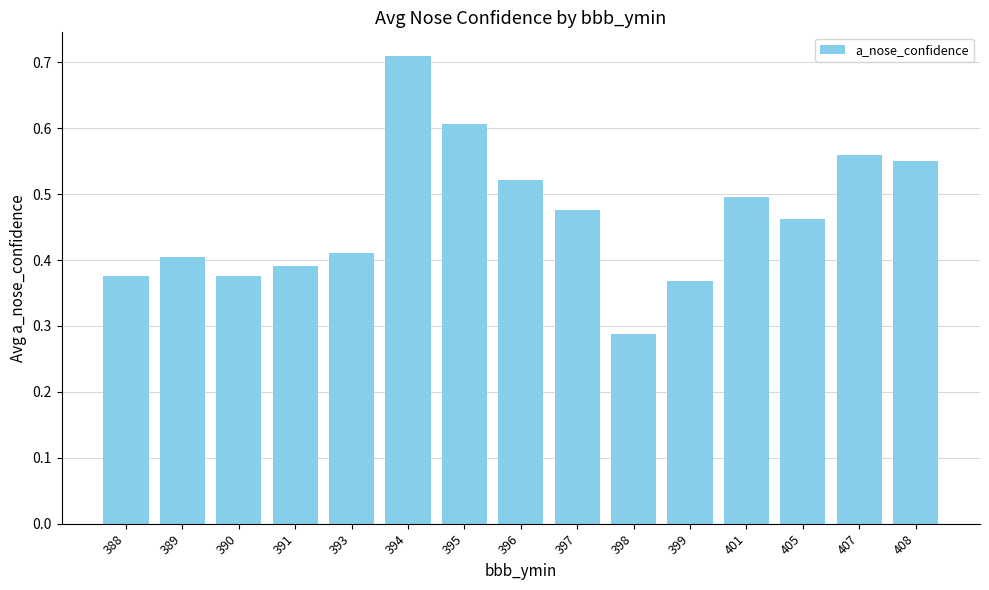

The value at 391 is 0.6. True or false?

False